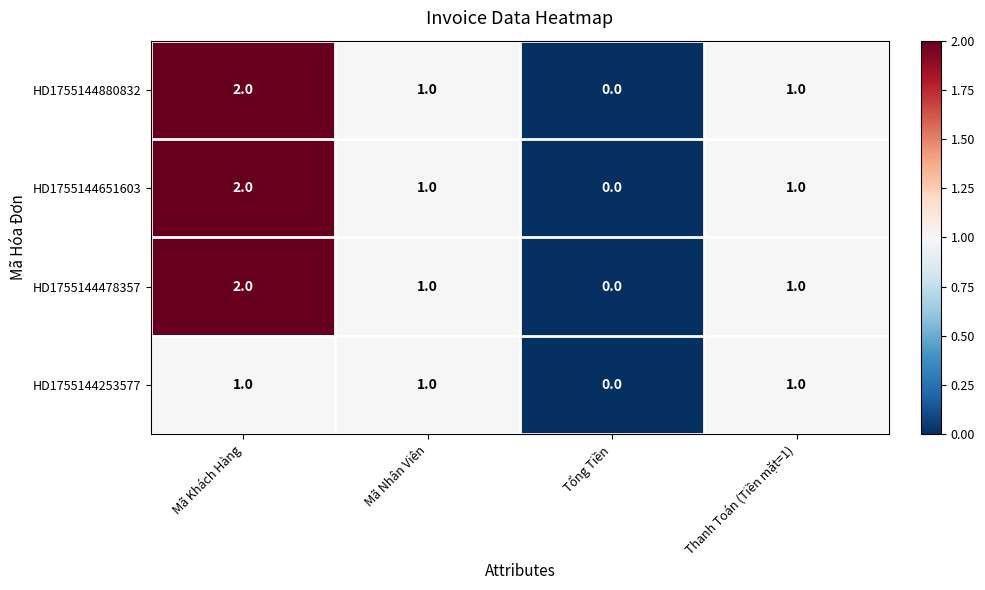

How many distinct data groups are displayed?

4